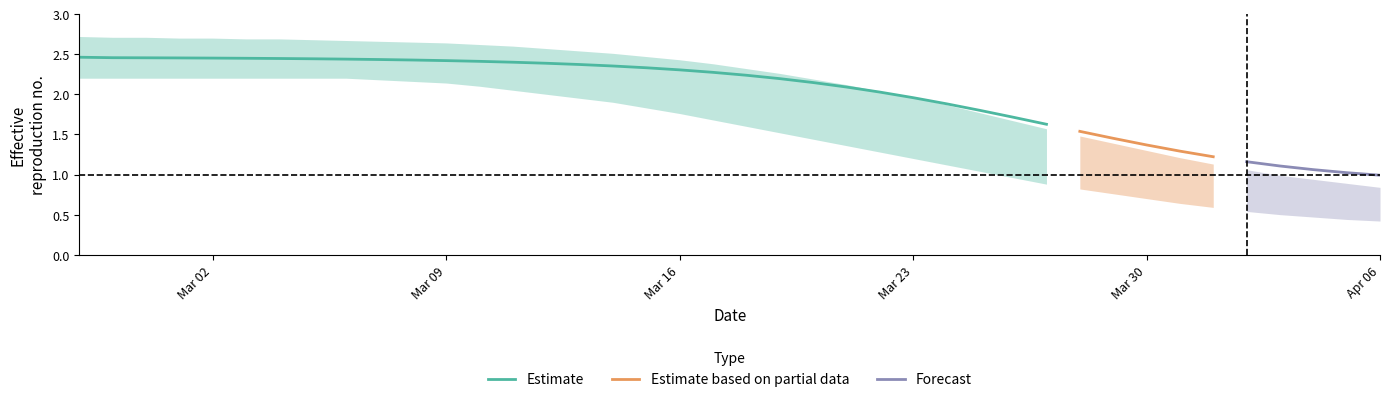

Reading left to right, list all the values displayed in this chart.

r_mean: 2.5	2.5	2.5	2.5	2.5	2.4	2.4	2.4	2.4	2.4	2.4	2.4	2.4	2.4	2.4	2.4	2.4	2.3	2.3	2.3	2.2	2.2	2.1	2.1	2.0	2.0	1.9	1.8	1.7	1.6	1.5	1.5	1.4	1.3	1.2	1.2	1.1	1.1	1.0	1.0
lower: 2.2	2.2	2.2	2.2	2.2	2.2	2.2	2.2	2.2	2.2	2.2	2.1	2.1	2.0	2.0	1.9	1.9	1.8	1.8	1.7	1.6	1.5	1.4	1.4	1.3	1.2	1.1	1.0	1.0	0.9	0.8	0.8	0.7	0.6	0.6	0.5	0.5	0.5	0.4	0.4
upper: 2.7	2.7	2.7	2.7	2.7	2.7	2.7	2.7	2.7	2.7	2.6	2.6	2.6	2.6	2.6	2.5	2.5	2.5	2.4	2.4	2.3	2.3	2.2	2.1	2.0	2.0	1.9	1.8	1.7	1.6	1.5	1.4	1.3	1.2	1.1	1.1	1.0	0.9	0.9	0.8